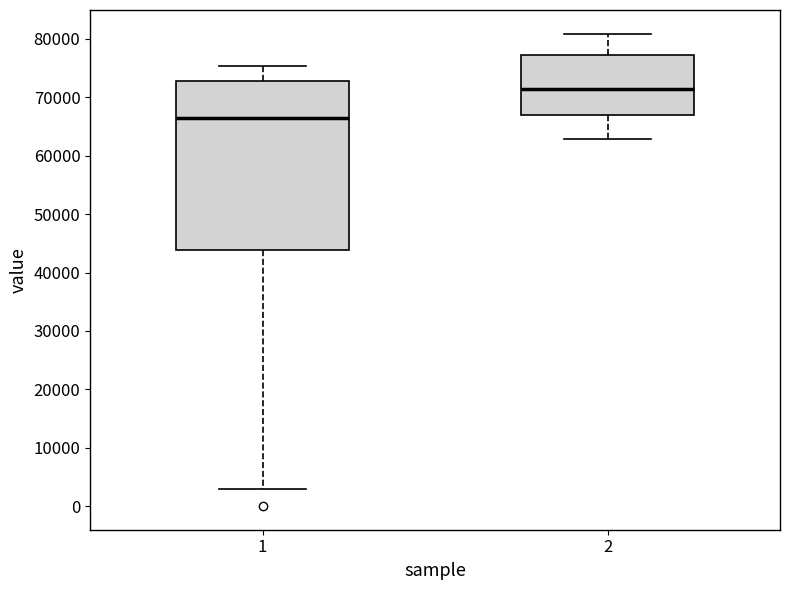

Which box is the tallest, from its lower edge to its upper edge?

1